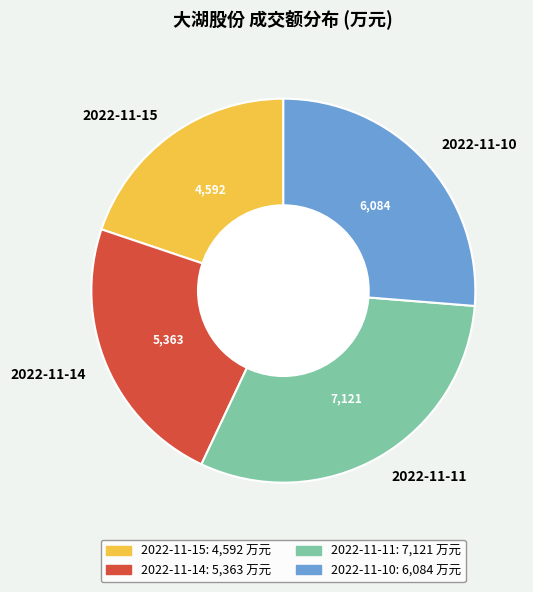

Rank the categories by value from lowest to highest.

2022-11-15, 2022-11-14, 2022-11-10, 2022-11-11